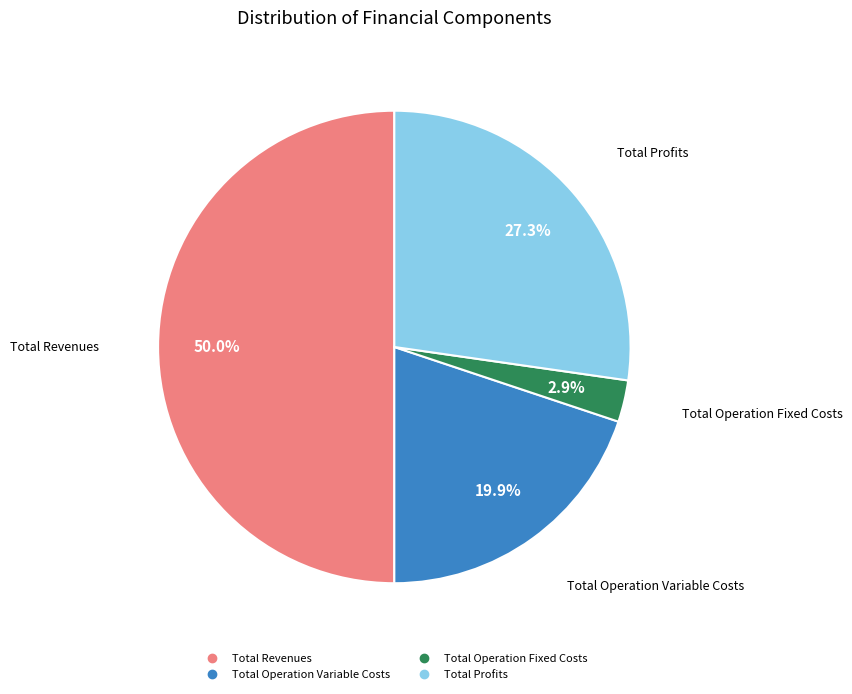

Count the number of slices in the pie.

4